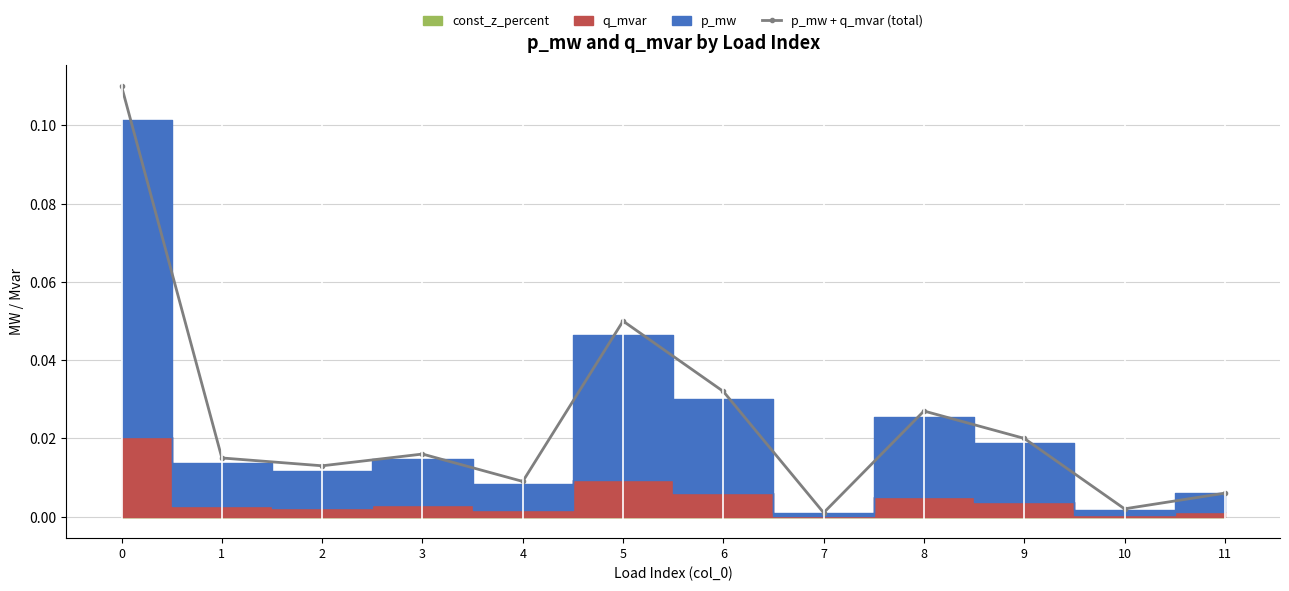

Is this an area chart (filled region under the line)?

No